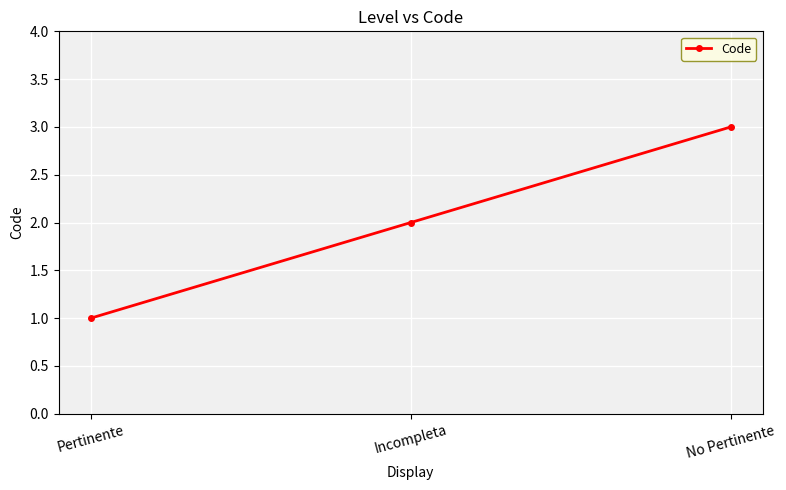

Which label corresponds to the smallest value in the chart?

Pertinente